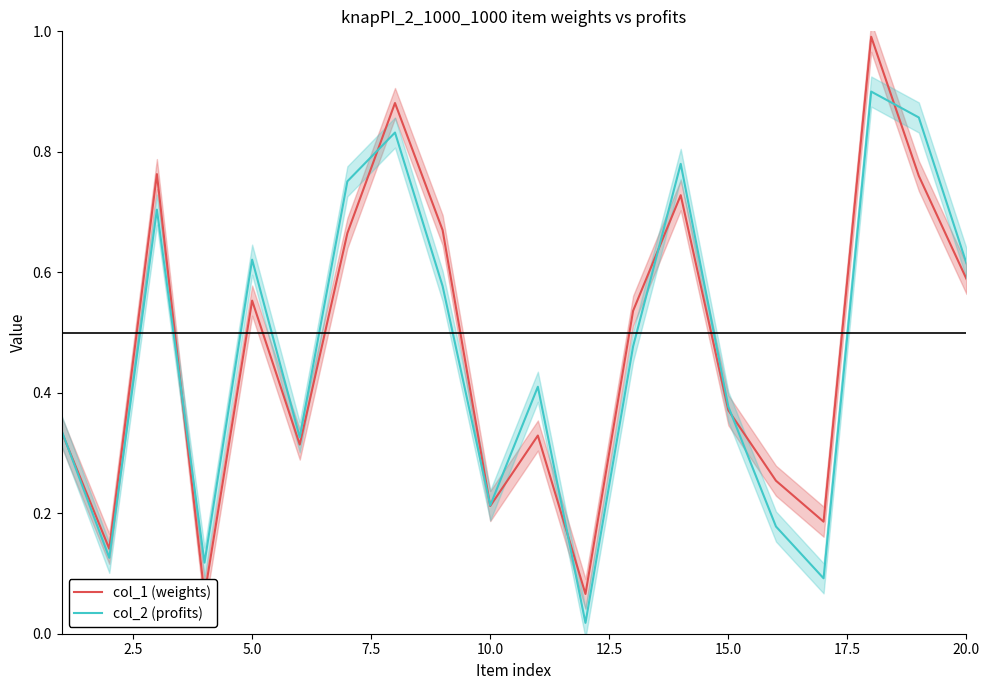

How many interior local valleys does the col_2 (profits) series have?

6